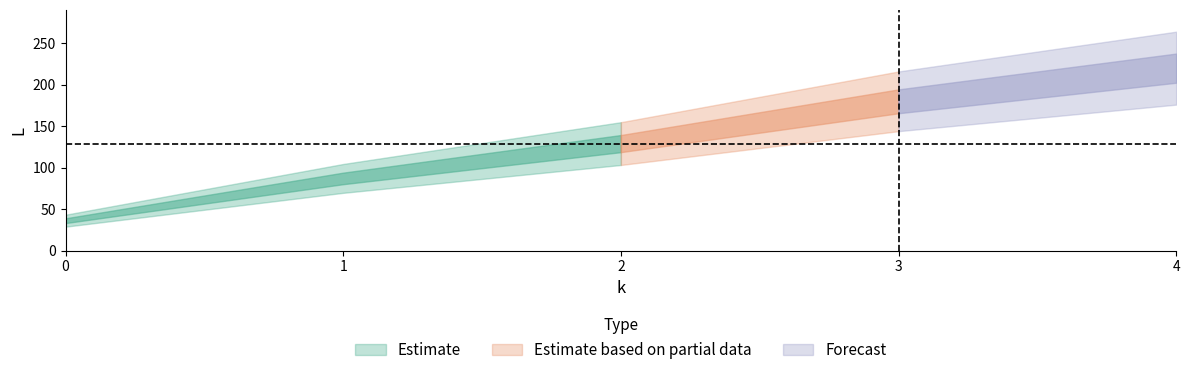

Reading left to right, what are all the values shown in this chart?

0=36	1=87	2=129	3=180	4=220